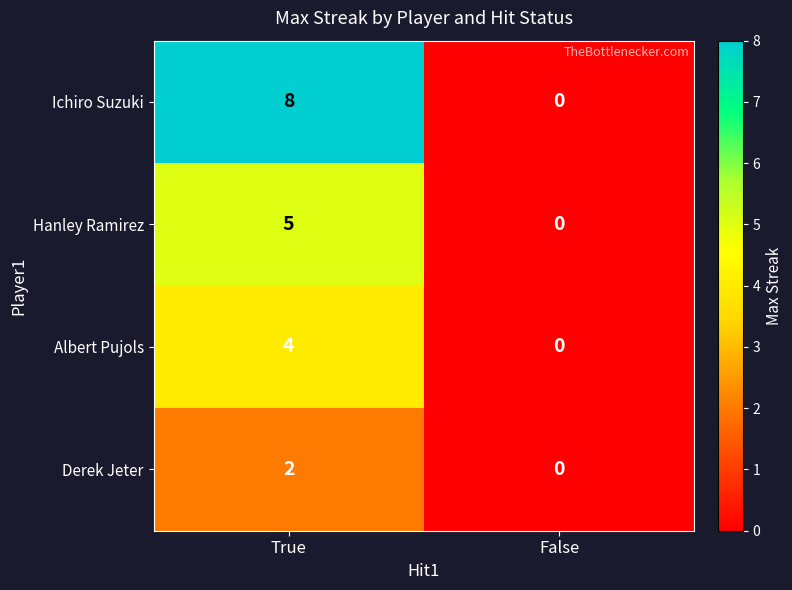

At how many categories does at least one series exceed 4?

1